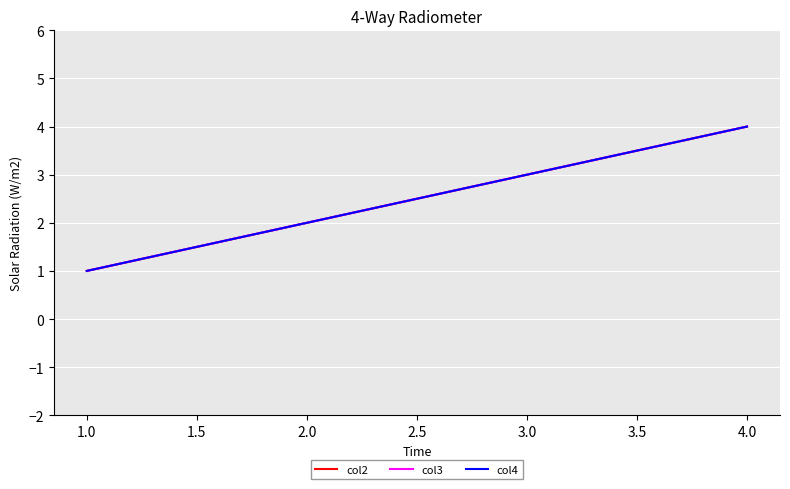

True or false: col2 has more than 1 points higher than both neighbors.

False